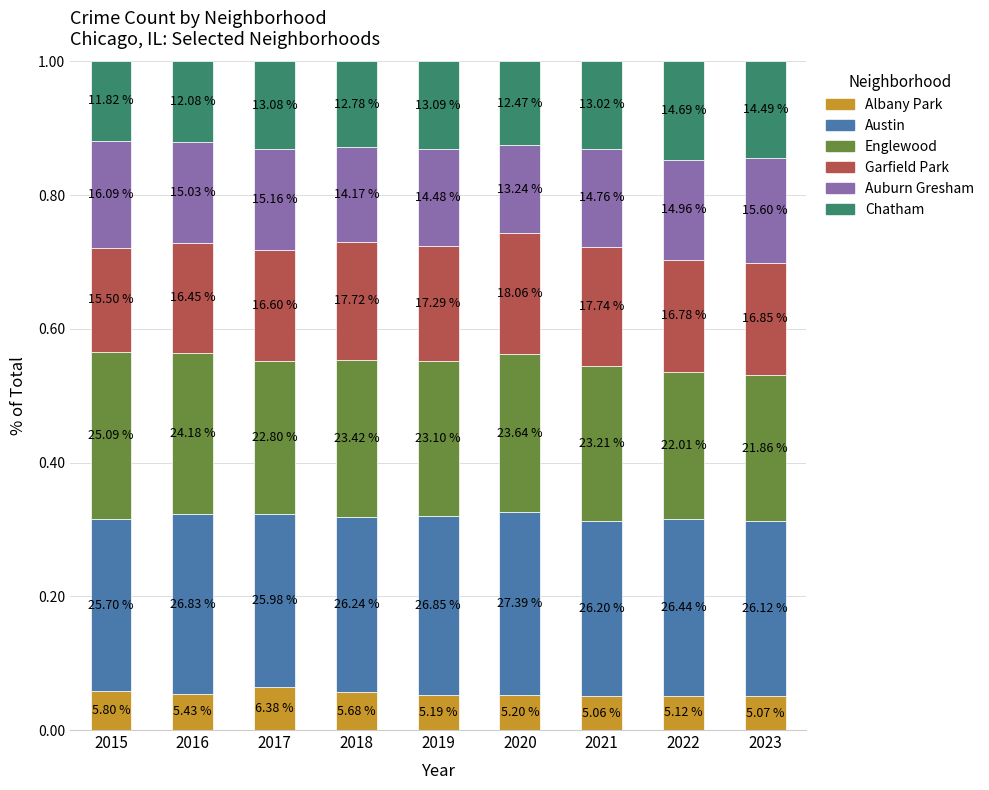

How many bars are there in total?

9